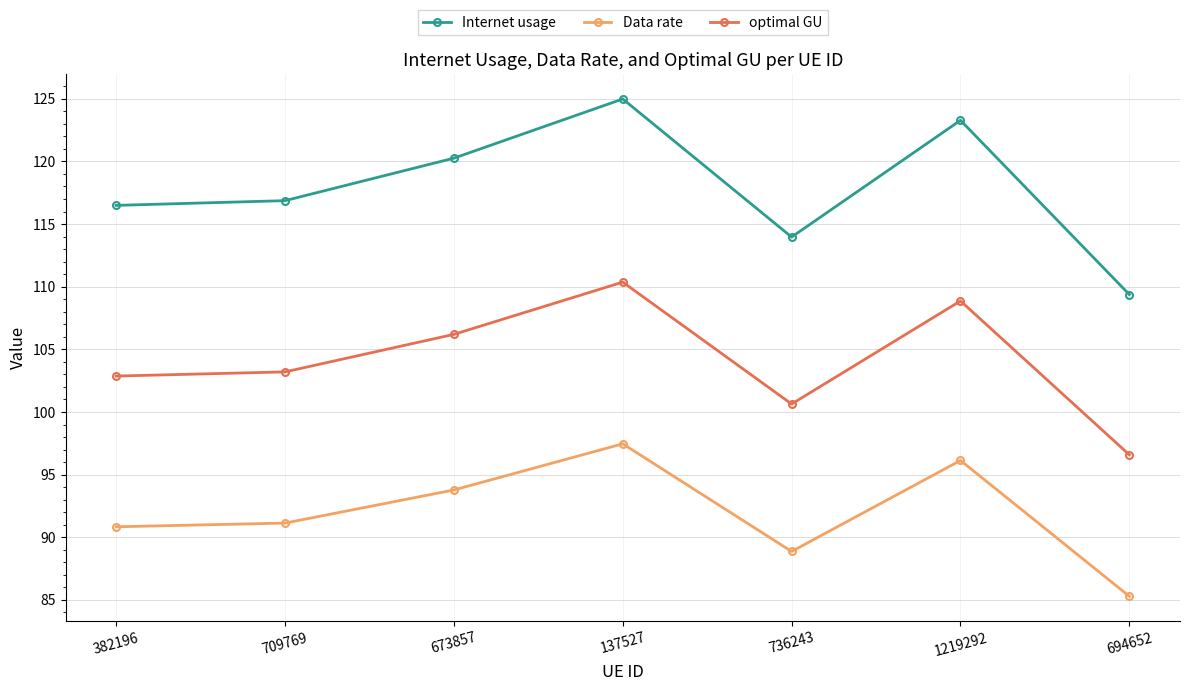

Read the Internet usage value at 673857.

120.3